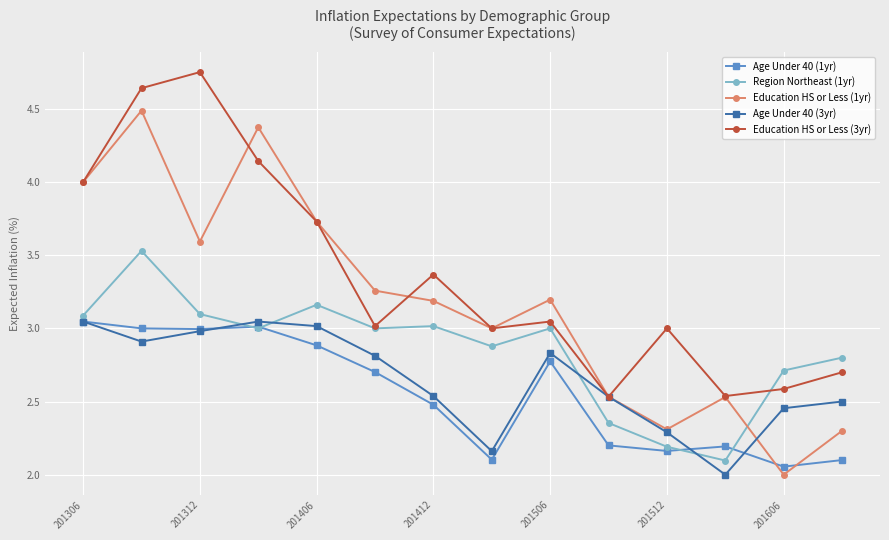

How many distinct data groups are displayed?

5